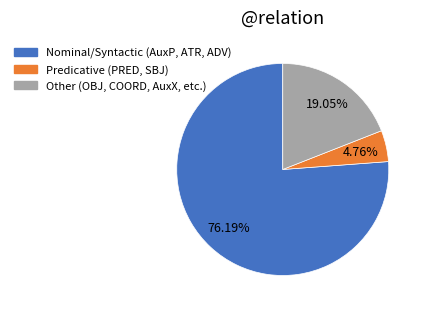

Does any single category account for the majority?

Yes